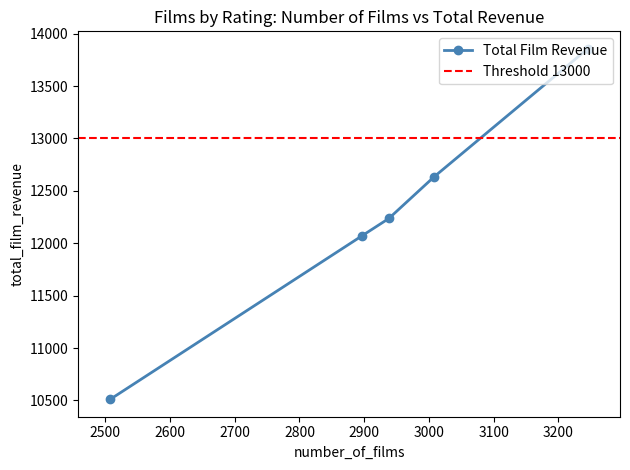

What is the value of the Total Film Revenue point at the 1st from the left?

10511.9